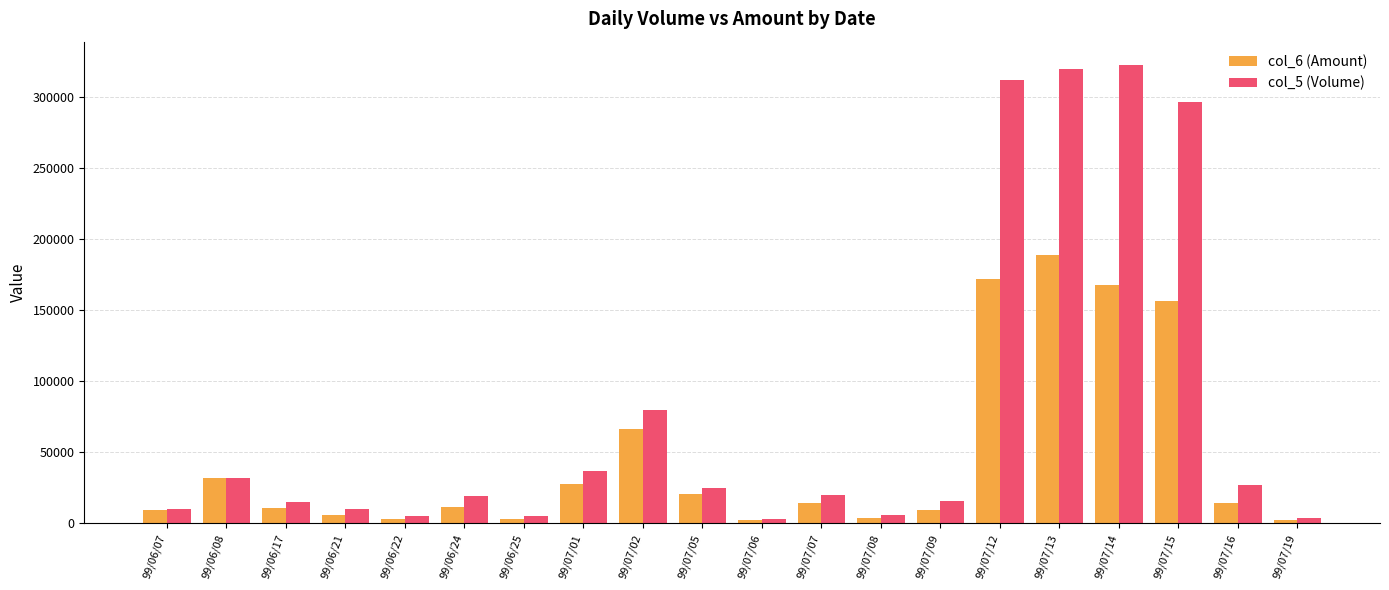

Read the col_5 (Volume) value at 99/07/16.

27000